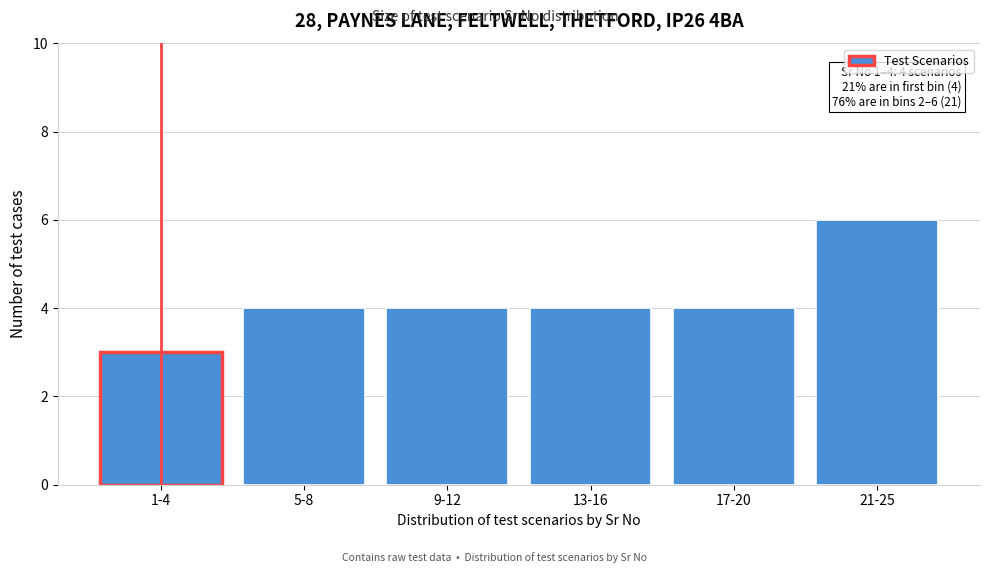

Reading left to right, what are all the values shown in this chart?

1-4=3	5-8=4	9-12=4	13-16=4	17-20=4	21-25=6